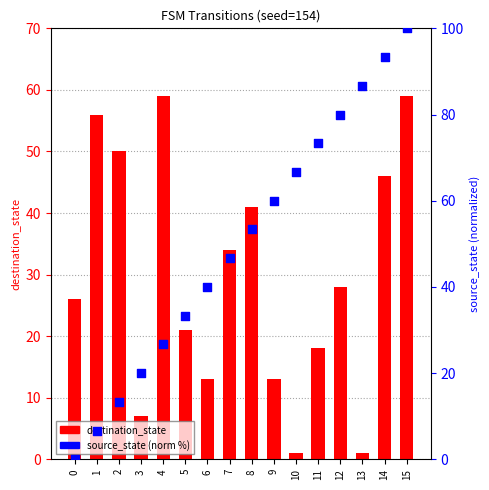

What is the total value across all series at 15?

159.0